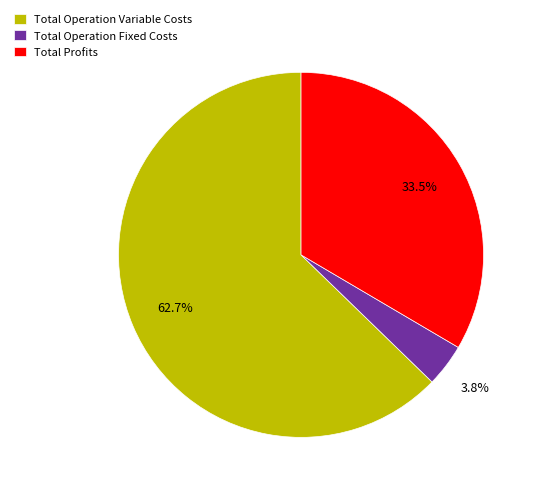

Which category accounts for the majority?

Total Operation Variable Costs